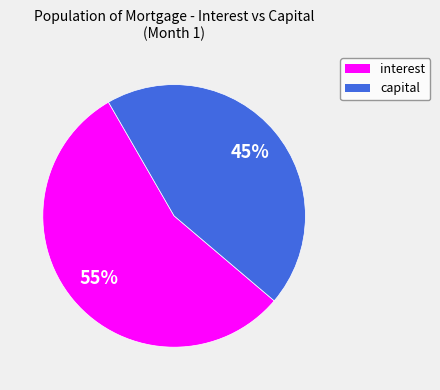

Does any single category account for the majority?

Yes